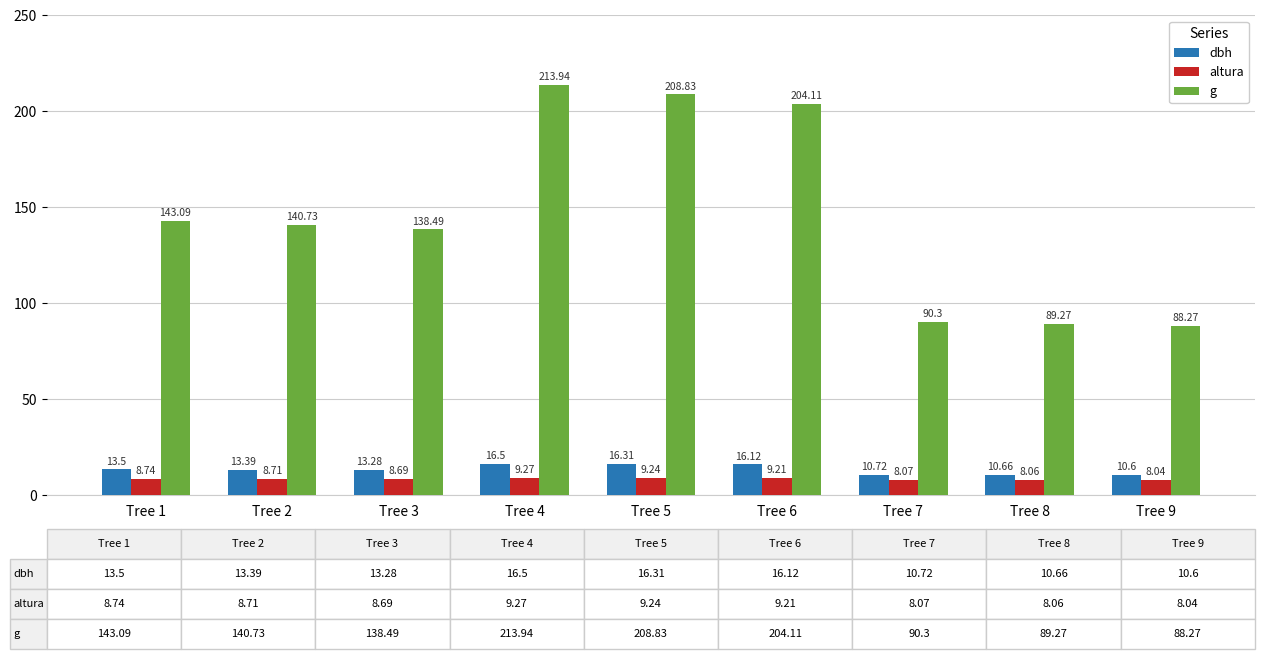

What is the minimum value shown in the chart?

8.0